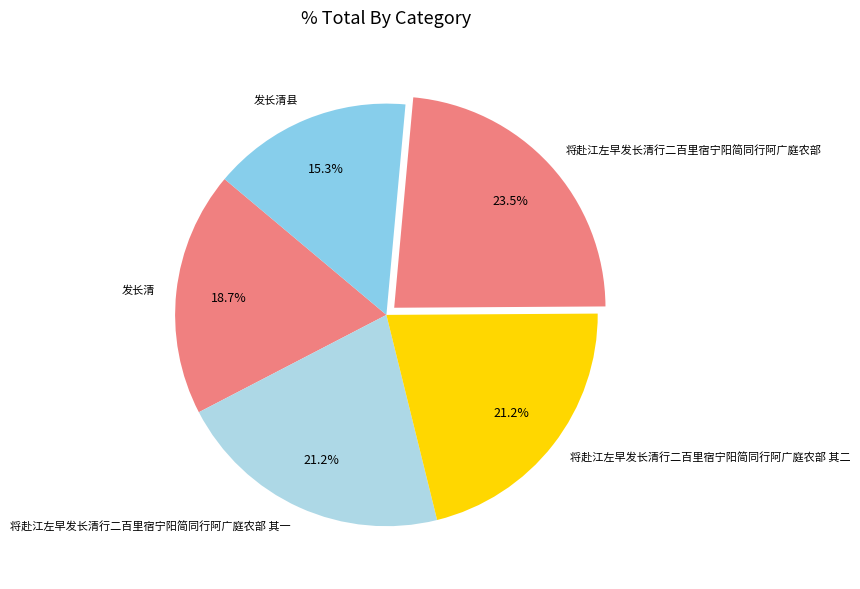

Which has a higher value, 将赴江左早发长清行二百里宿宁阳简同行阿广庭农部 其二 or 发长清?

将赴江左早发长清行二百里宿宁阳简同行阿广庭农部 其二